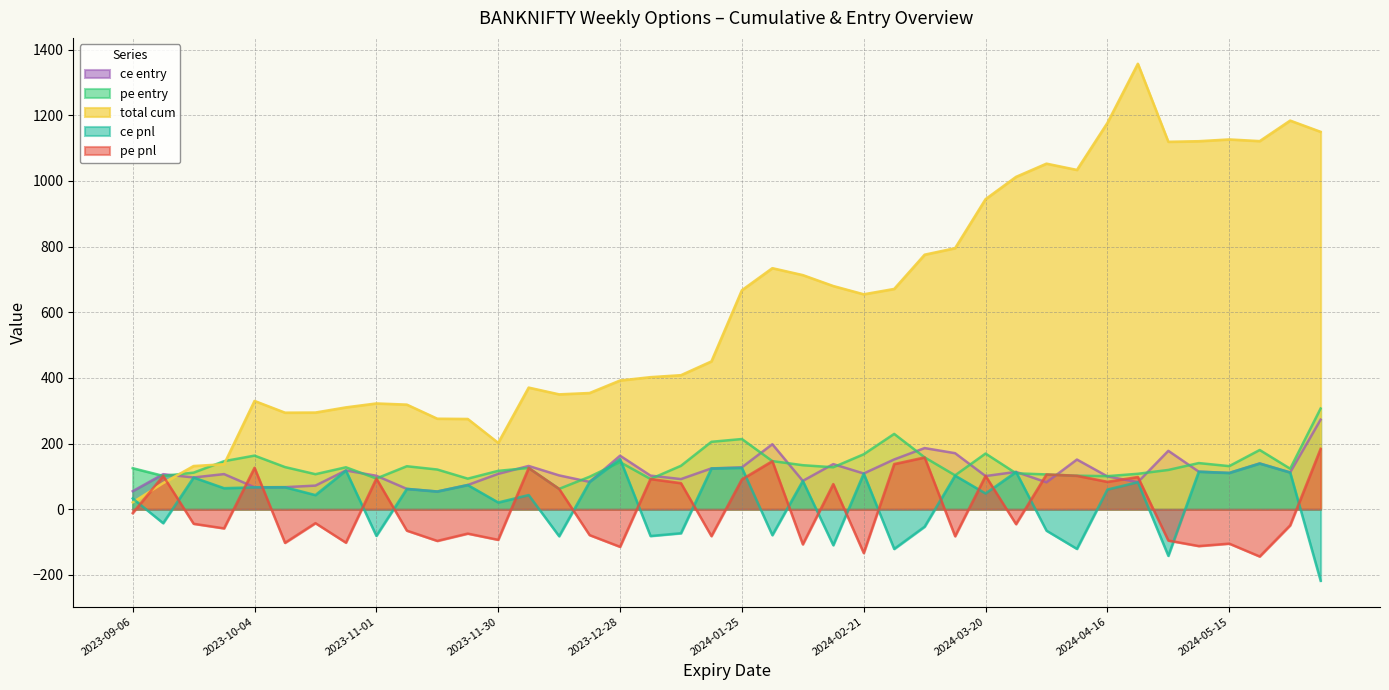

What is the sum of the pe entry values at 2024-04-10 and 2024-04-30?

221.5